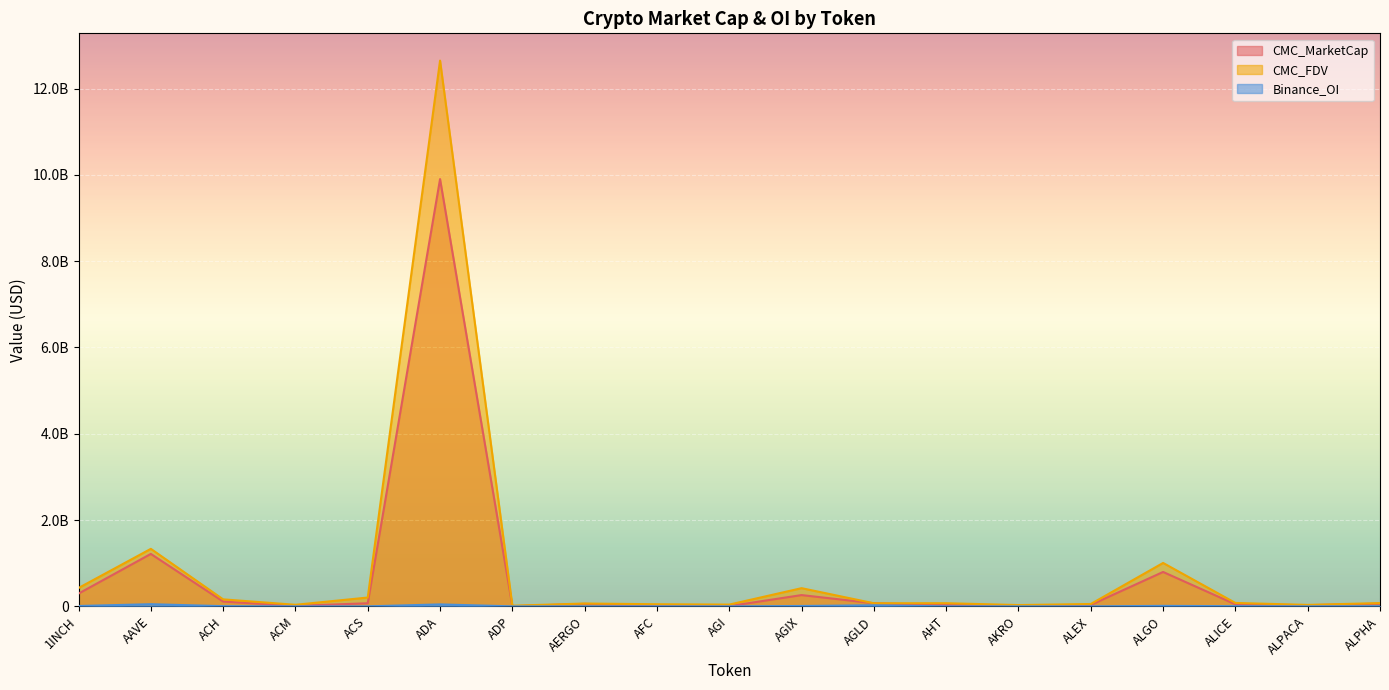

What are all the series names shown in the legend?

CMC_MarketCap, CMC_FDV, Binance_OI